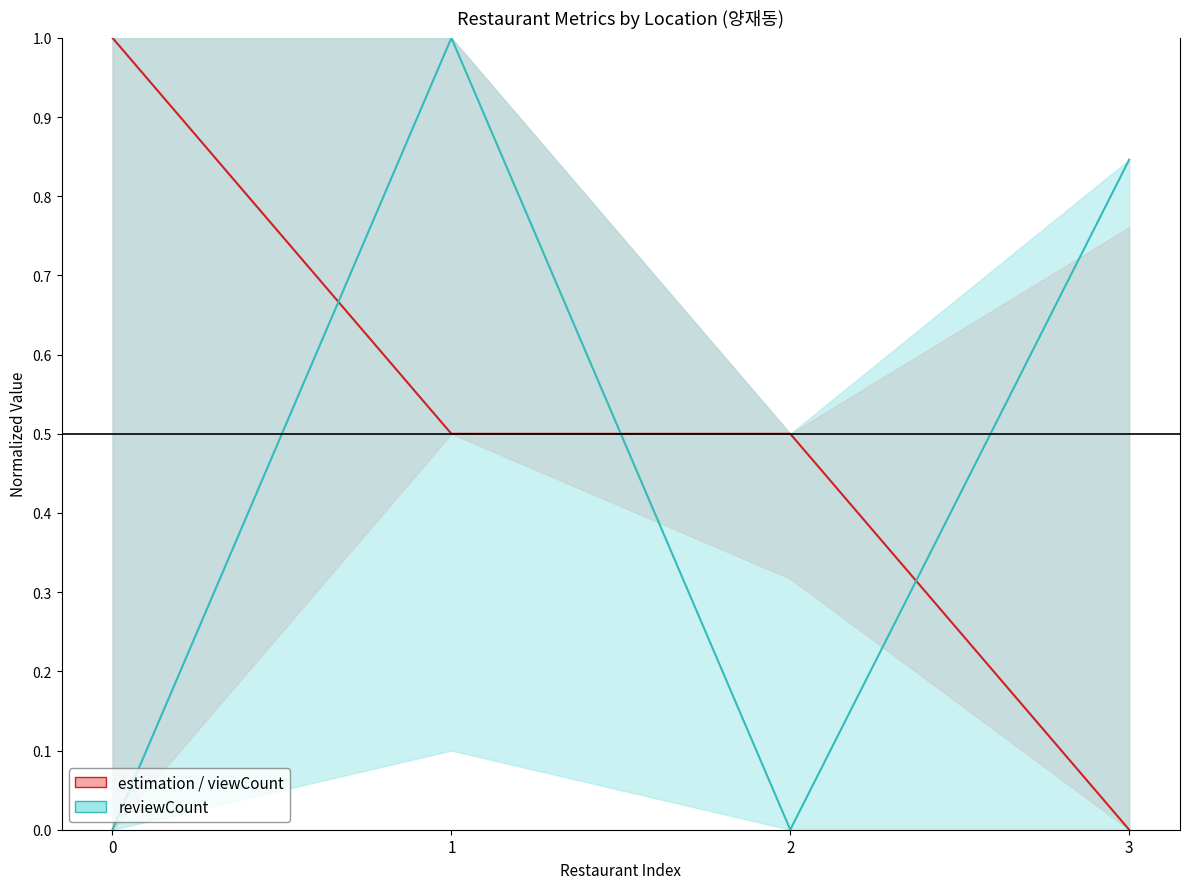

The value of estimation at 2 is 0.5. True or false?

True